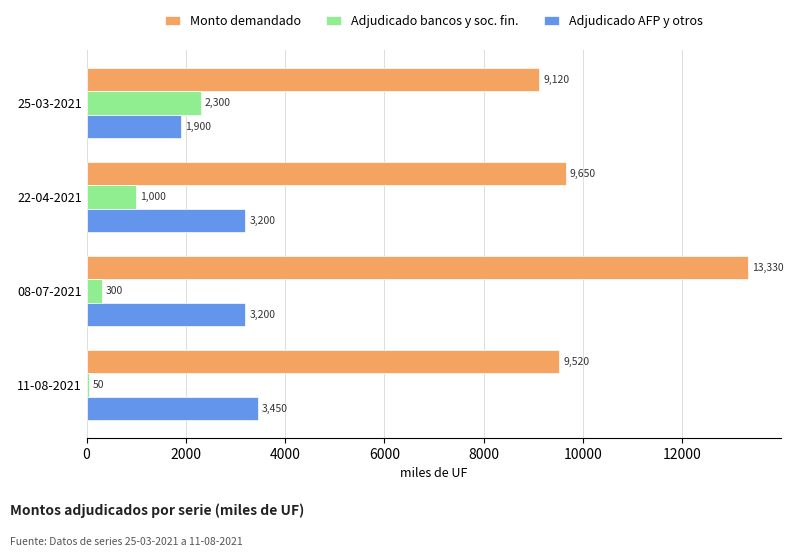

How many data points in Monto demandado are less than 9650?

2